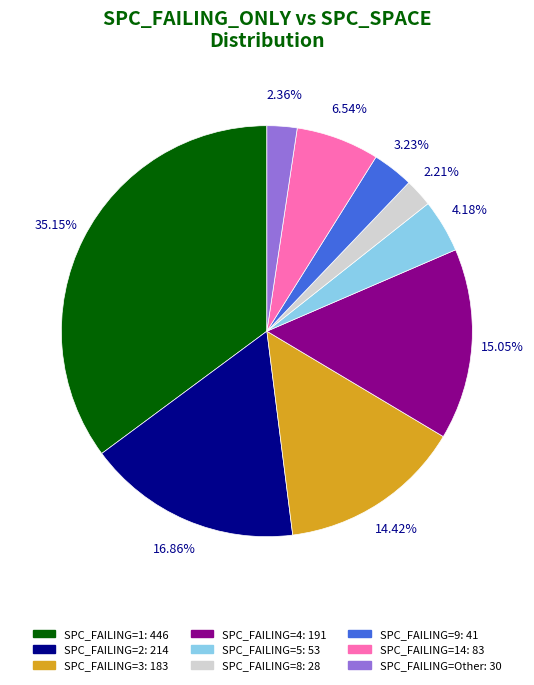

Is there a majority slice in this chart?

No